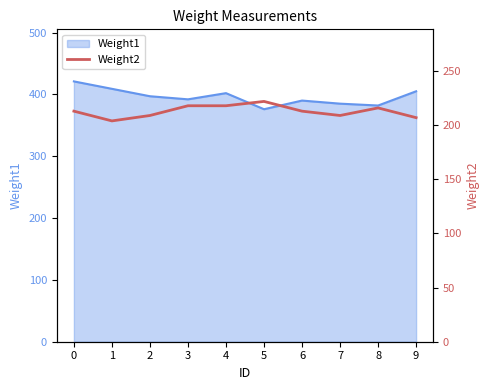

Count the number of categories in the chart.

10